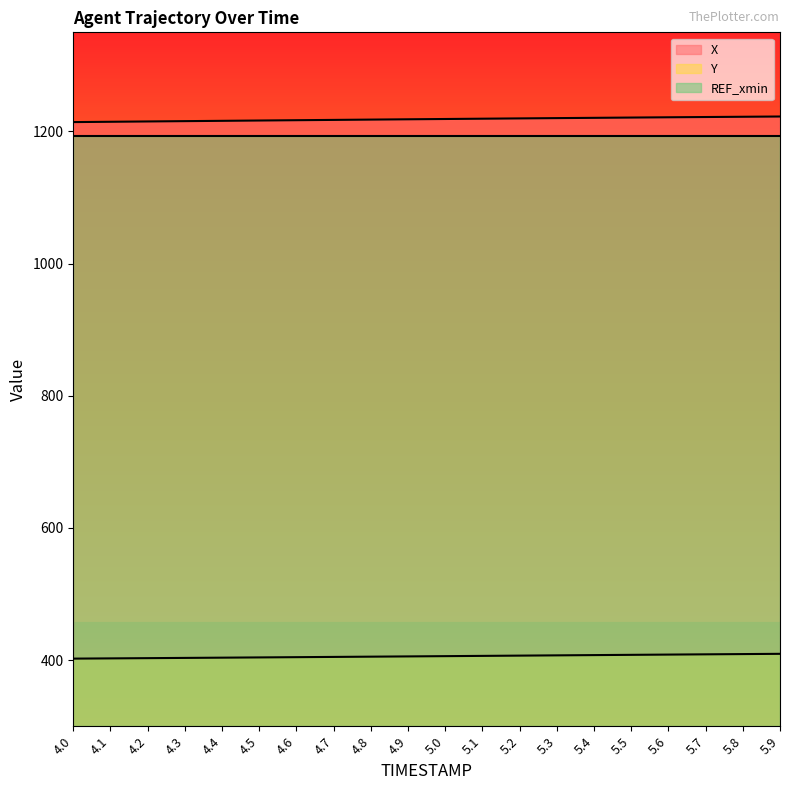

What are all the series names shown in the legend?

X, Y, REF_xmin